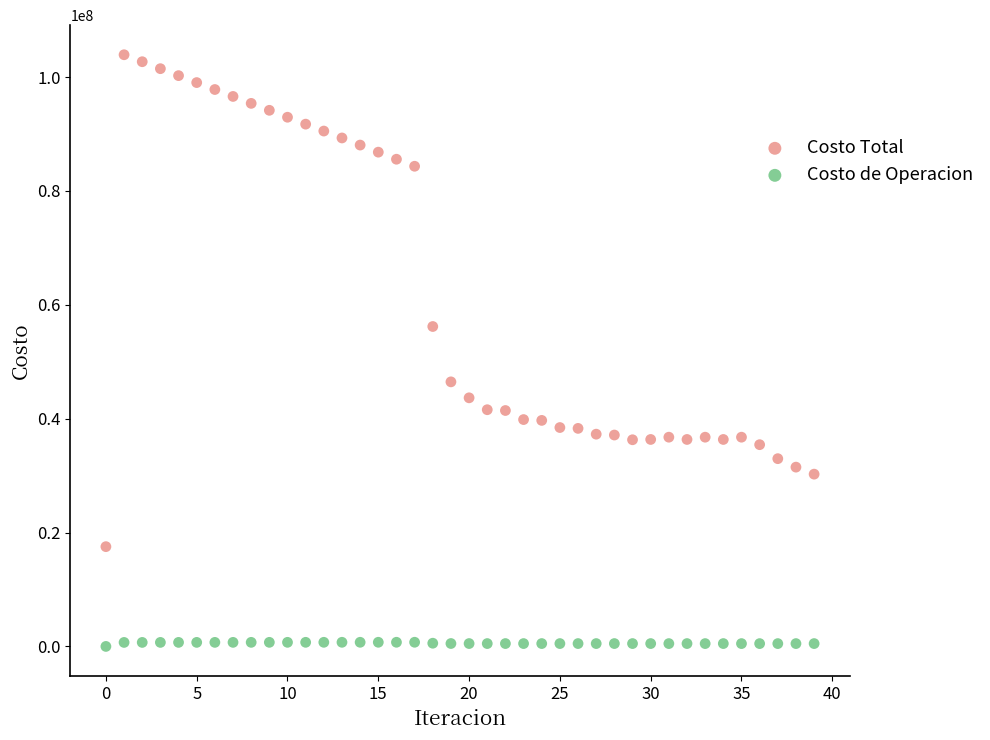

Which series reaches the maximum Y coordinate?

Costo Total